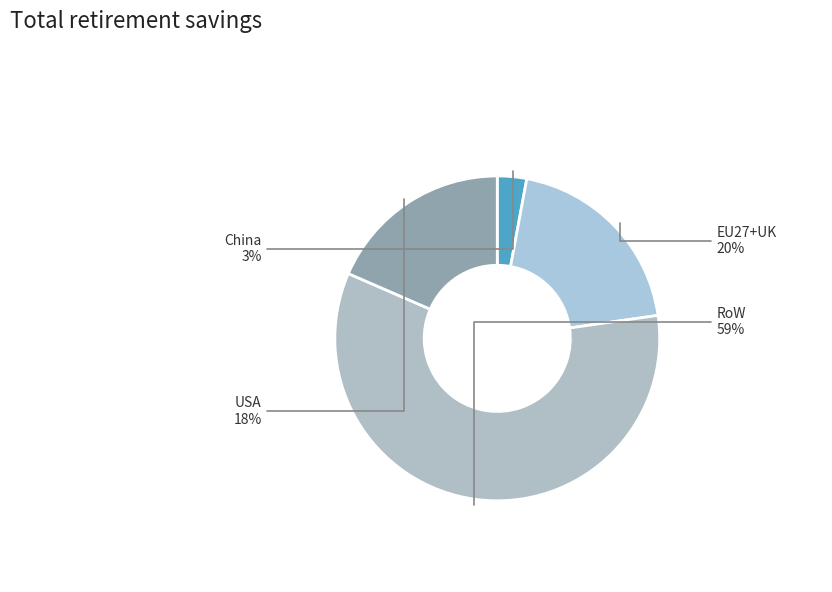

Count the number of slices in the pie.

4